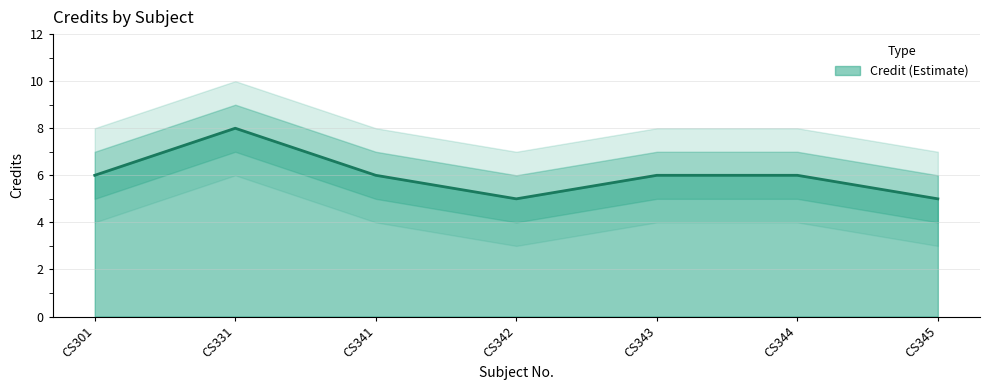

Is it true that the value at CS344 is 9?

False